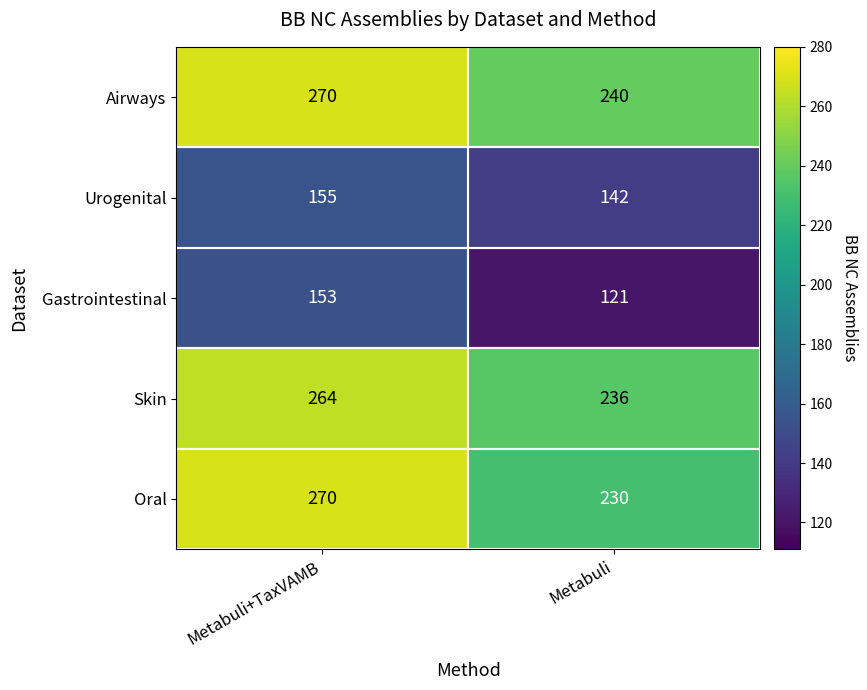

List the labels in order of Urogenital value, smallest first.

Metabuli, Metabuli+TaxVAMB